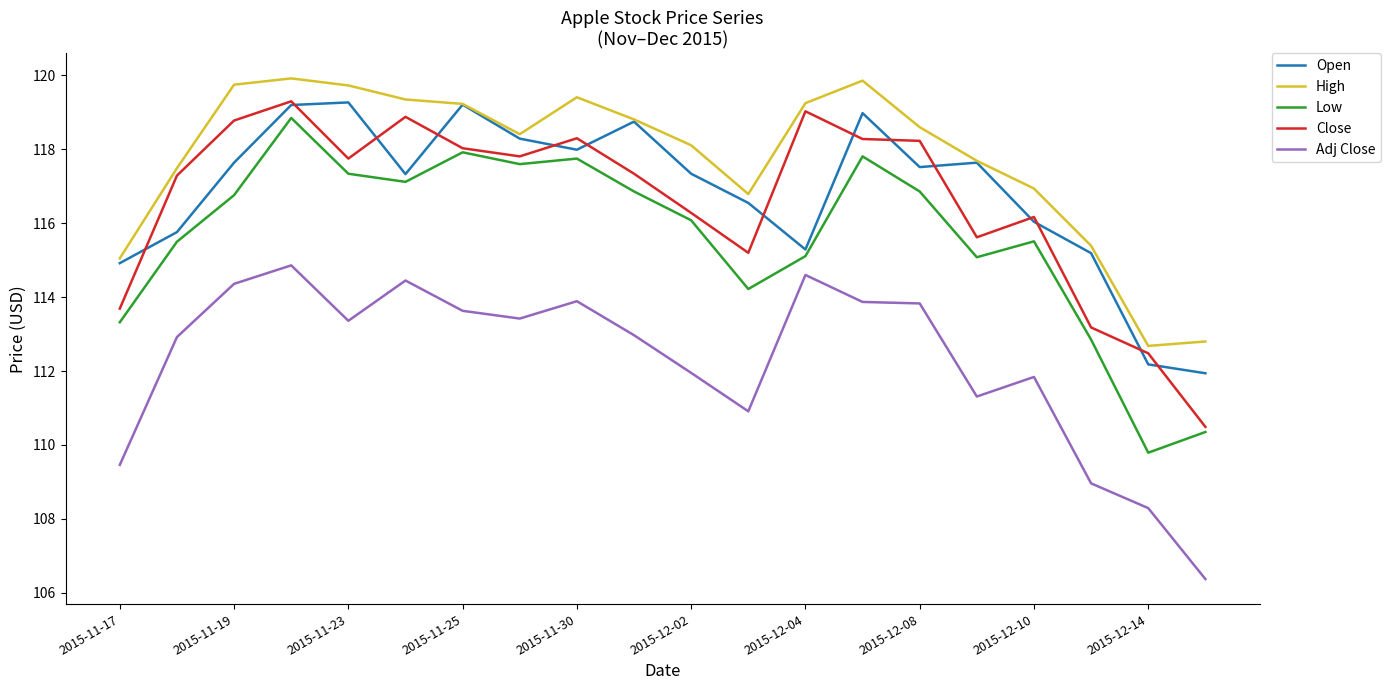

True or false: High has more than 2 points higher than both neighbors.

True